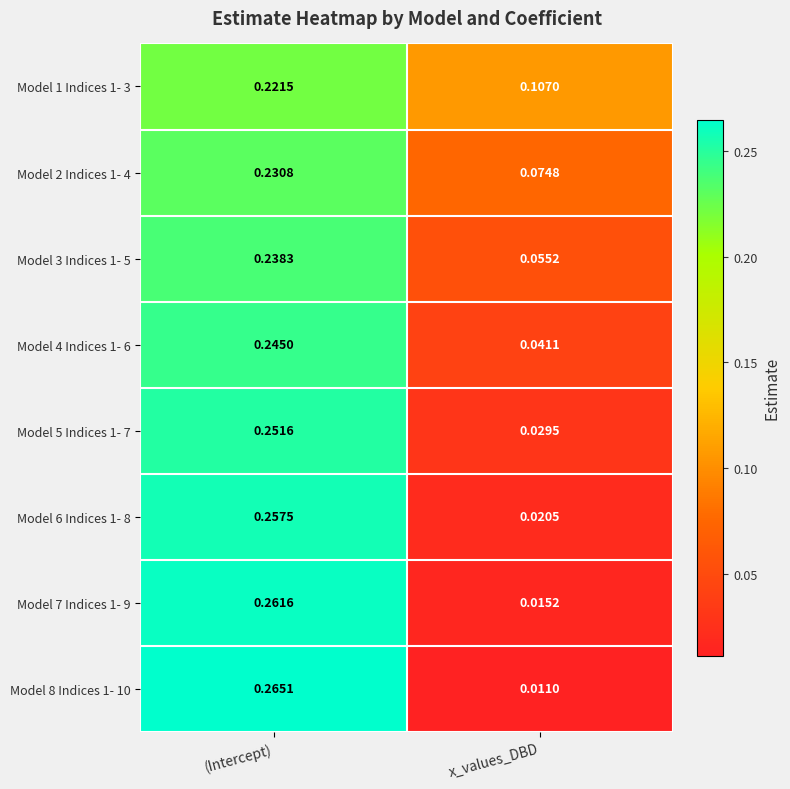

Count the number of categories in the chart.

2